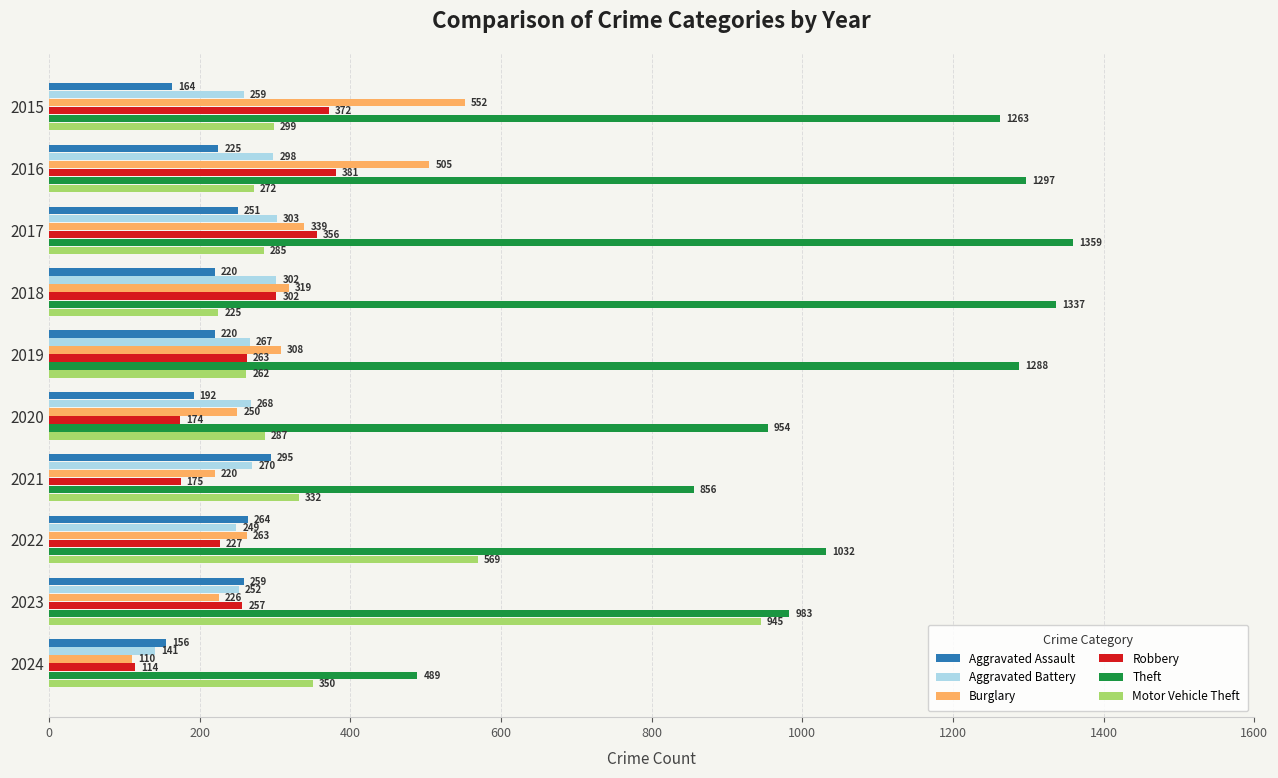

True or false: Aggravated Battery has a value of 174 at 2019.

False